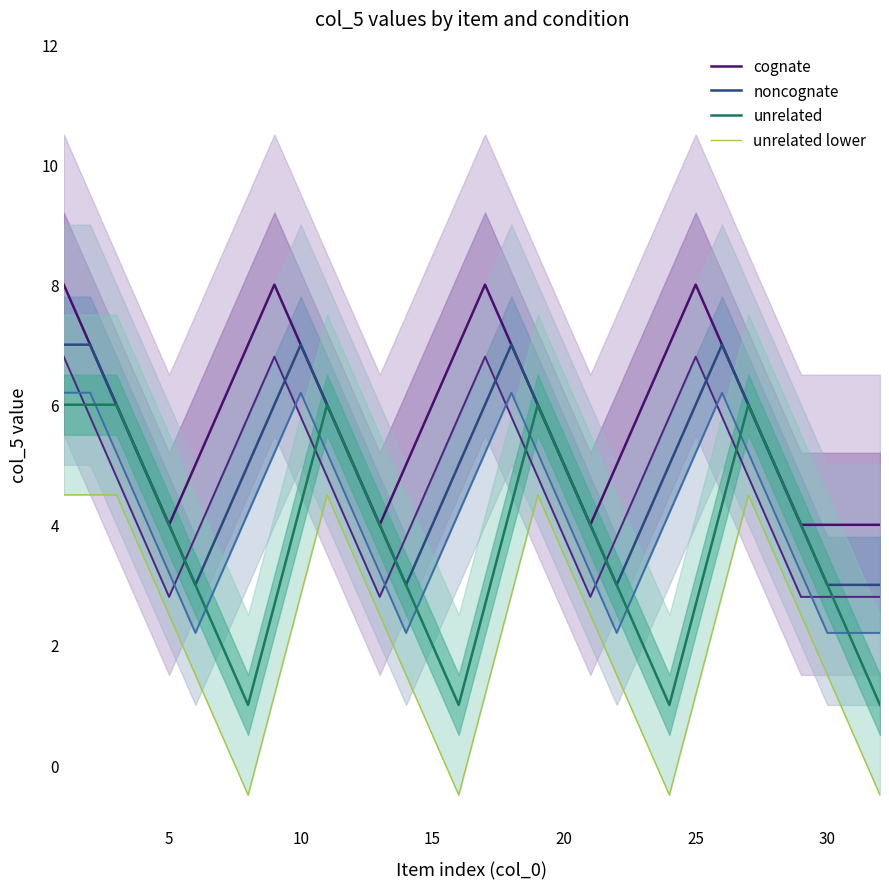

What is the maximum value for noncognate?

7.0